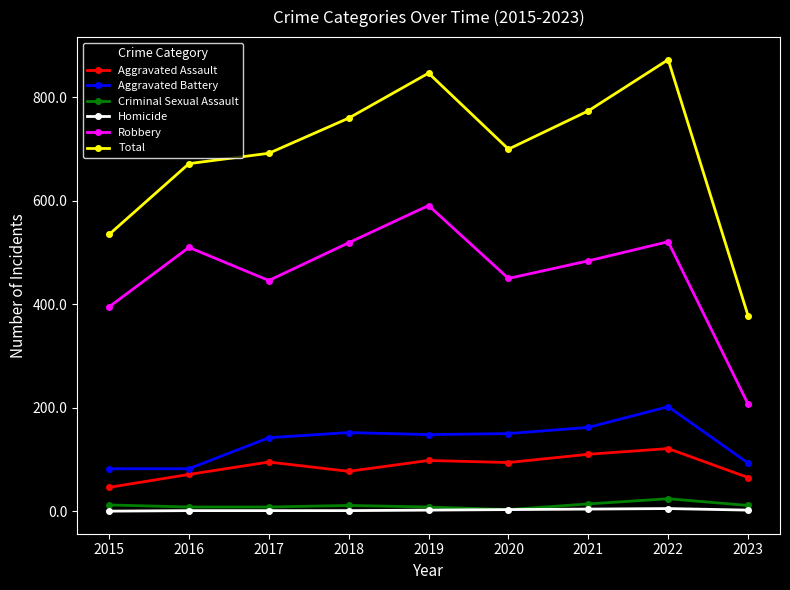

Where is the first local maximum for Robbery?

2016